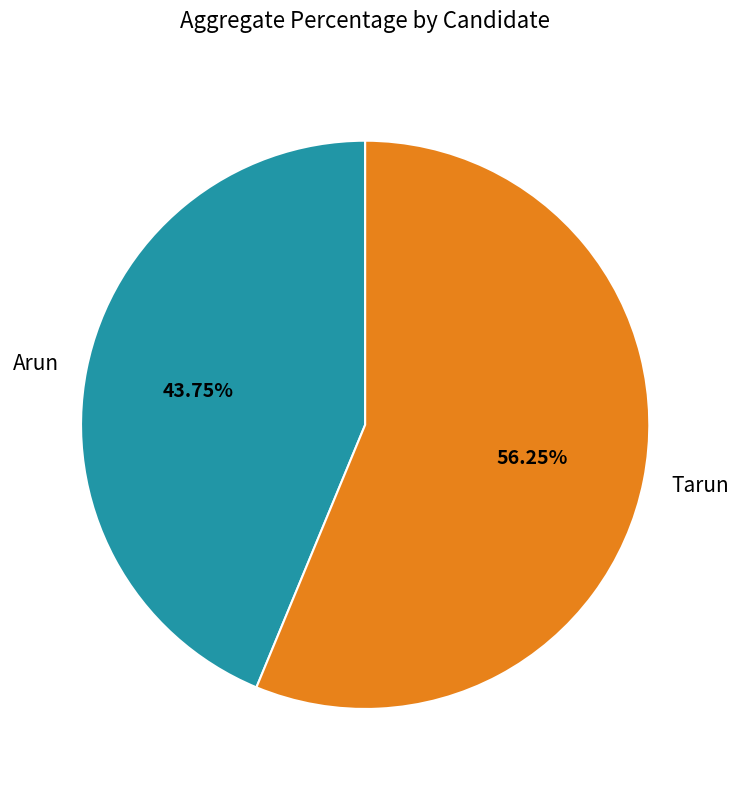

True or false: Arun accounts for 44% of the total.

True